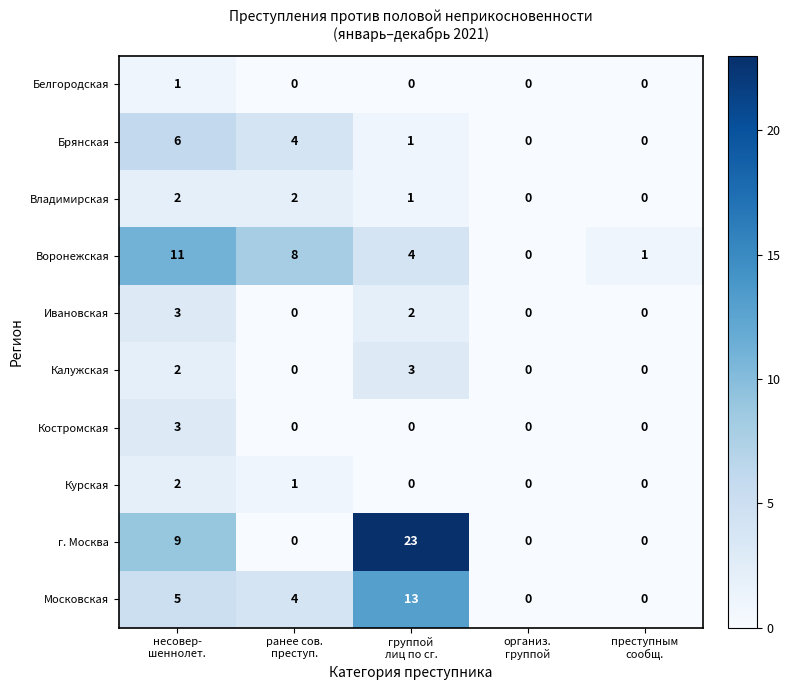

What is the sum of all Курская values?

3